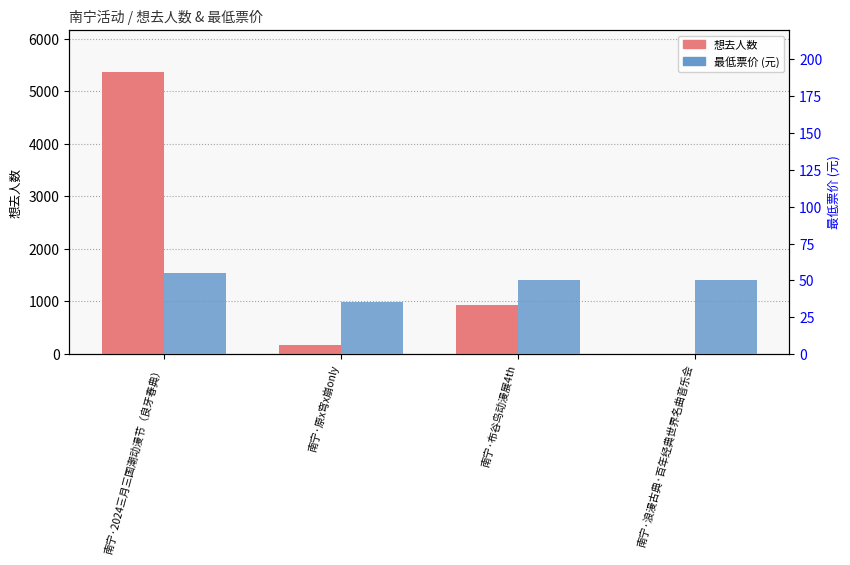

How many bars are there in total?

8